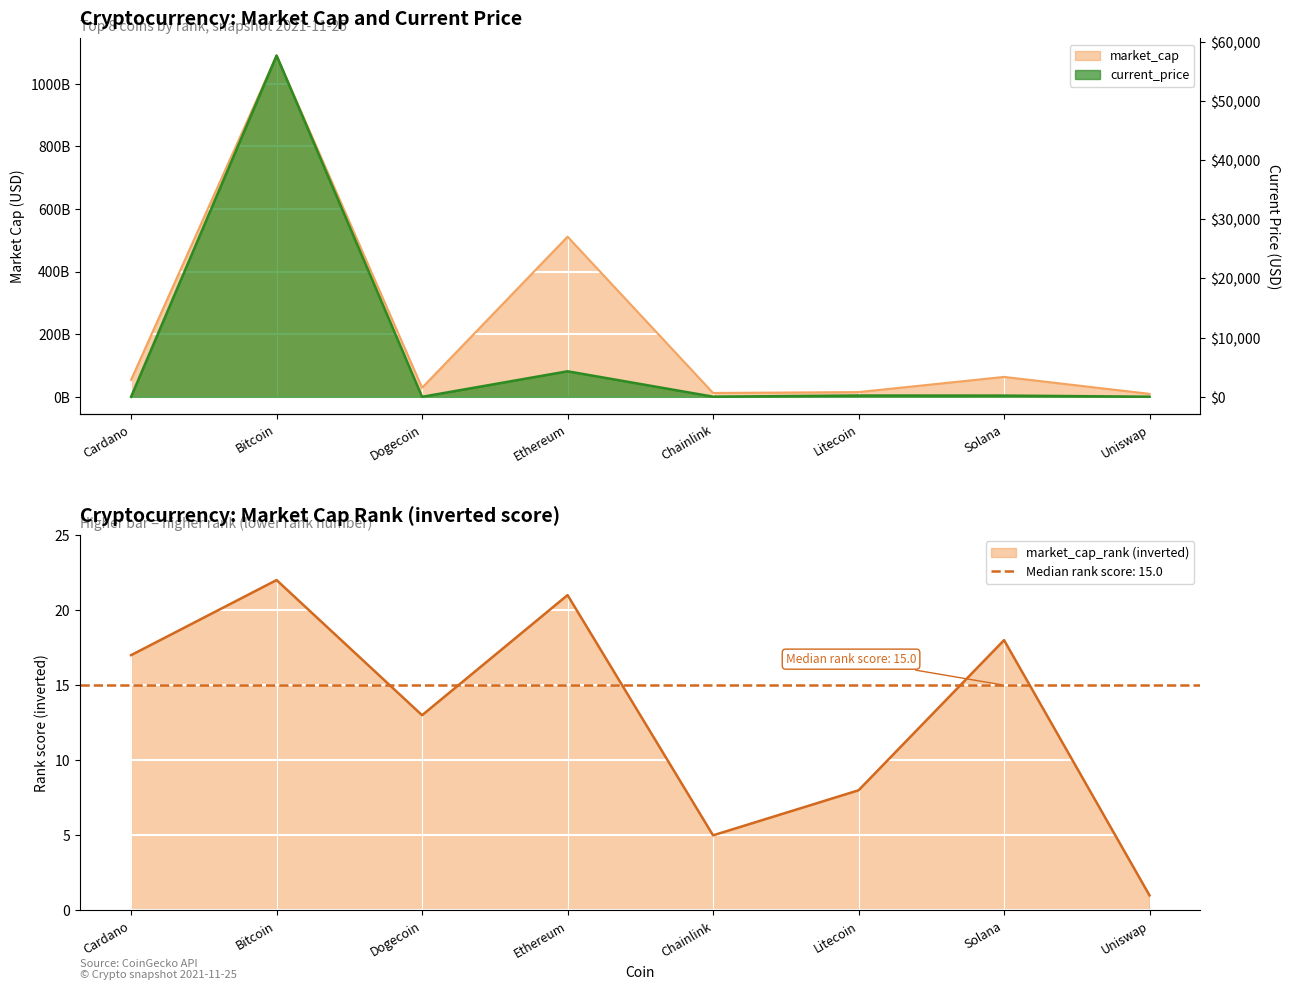

The market_cap_rank (inverted) series shows 21 at Ethereum. True or false?

True